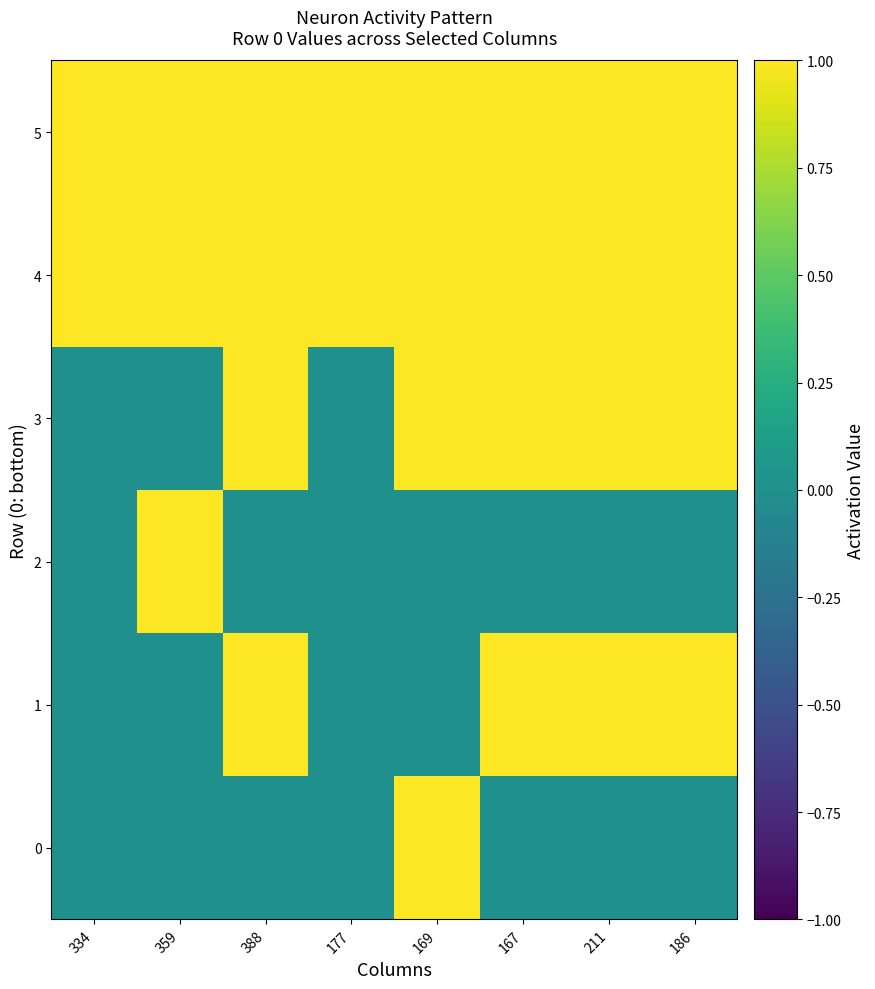

Which label corresponds to the largest value in the chart?

169